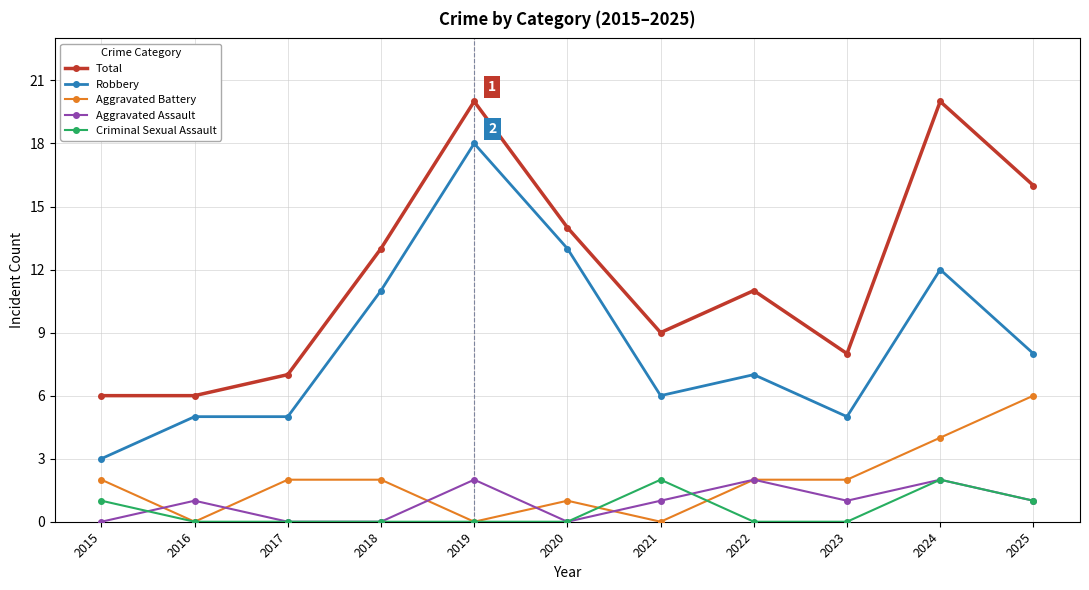

Reading left to right, list all the values displayed in this chart.

Total: 2015=6	2016=6	2017=7	2018=13	2019=20	2020=14	2021=9	2022=11	2023=8	2024=20	2025=16
Robbery: 2015=3	2016=5	2017=5	2018=11	2019=18	2020=13	2021=6	2022=7	2023=5	2024=12	2025=8
Aggravated Battery: 2015=2	2016=0	2017=2	2018=2	2019=0	2020=1	2021=0	2022=2	2023=2	2024=4	2025=6
Aggravated Assault: 2015=0	2016=1	2017=0	2018=0	2019=2	2020=0	2021=1	2022=2	2023=1	2024=2	2025=1
Criminal Sexual Assault: 2015=1	2016=0	2017=0	2018=0	2019=0	2020=0	2021=2	2022=0	2023=0	2024=2	2025=1